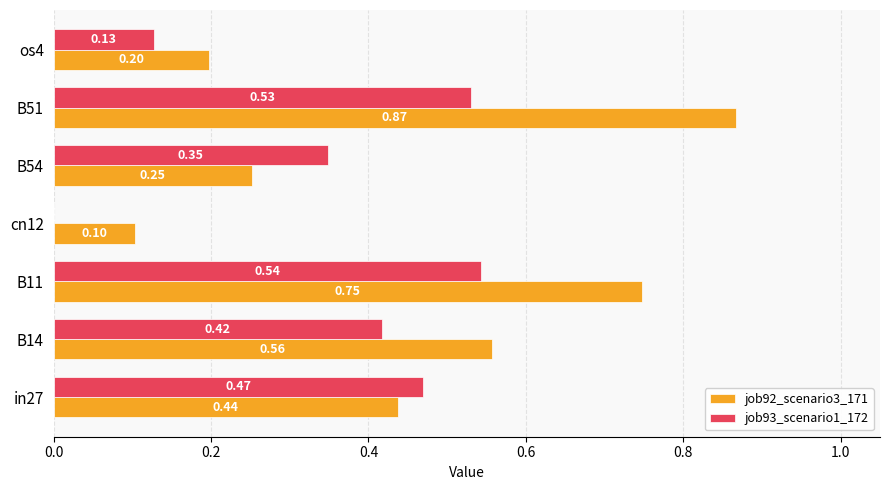

What is the sum of all job92_scenario3_171 values?

3.2